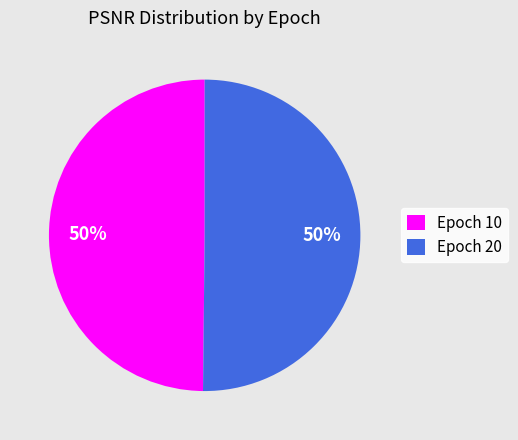

Combined, do Epoch 20 and Epoch 10 account for over 50%?

Yes